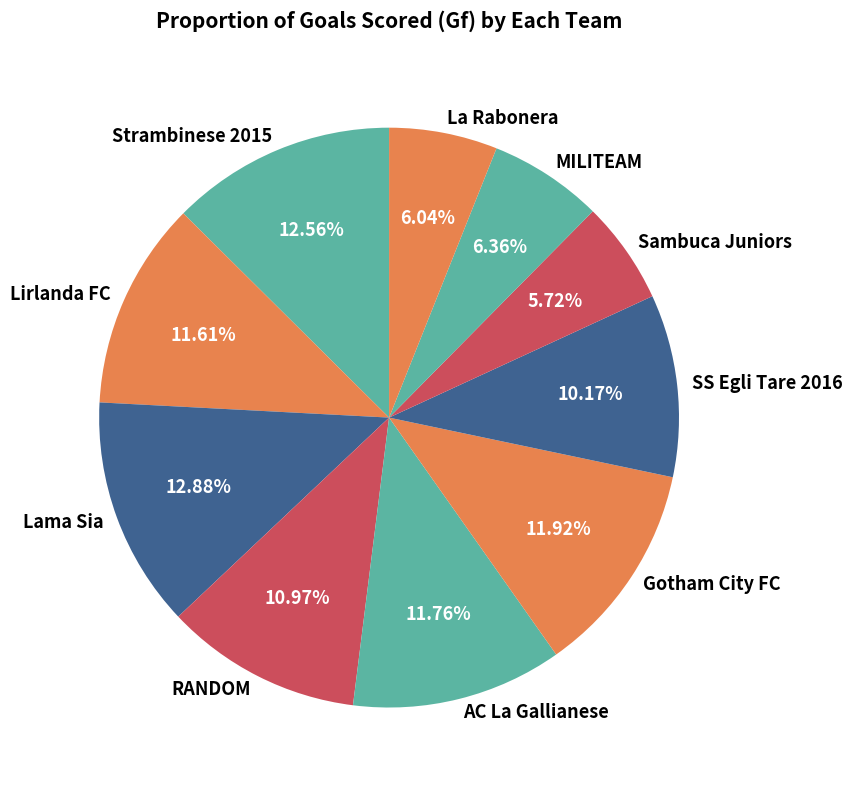

To the nearest percent, what is the average slice percentage?

10%